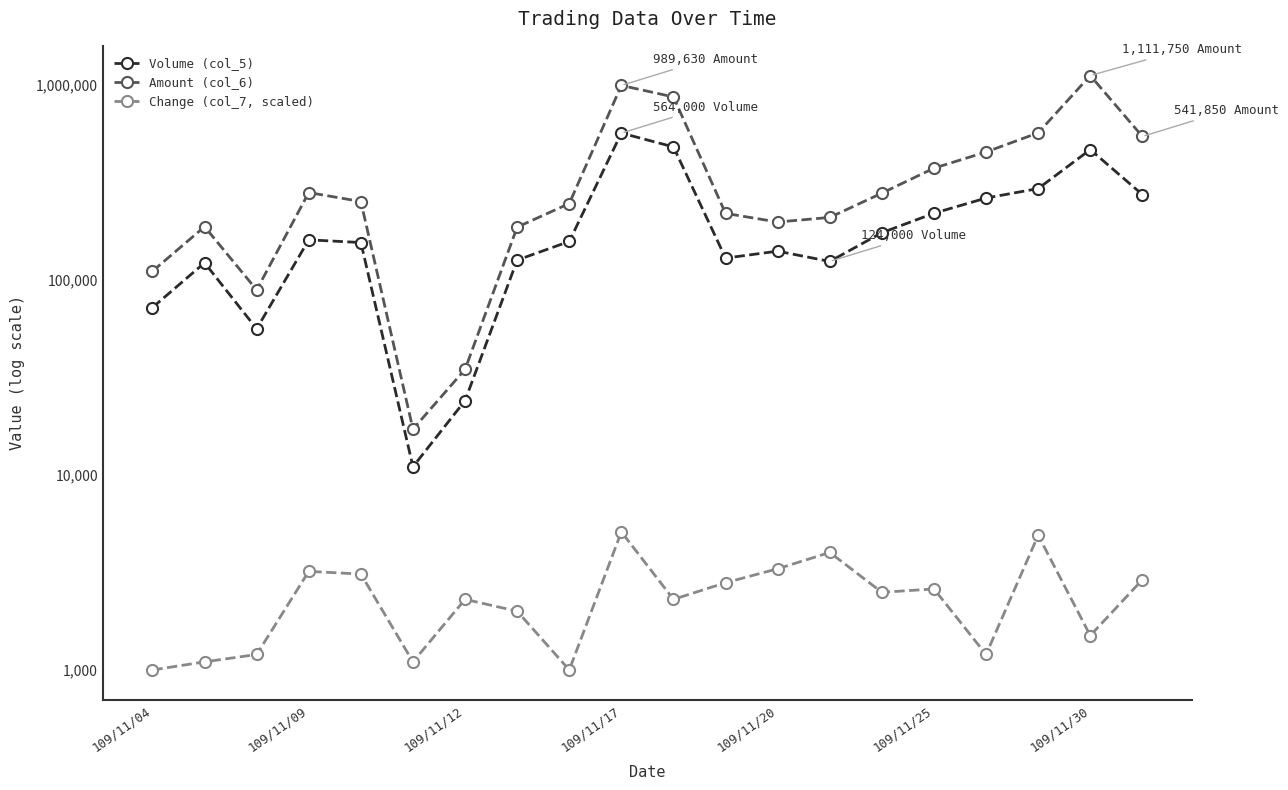

What is the sum of all Amount (col_6) values?

7198580